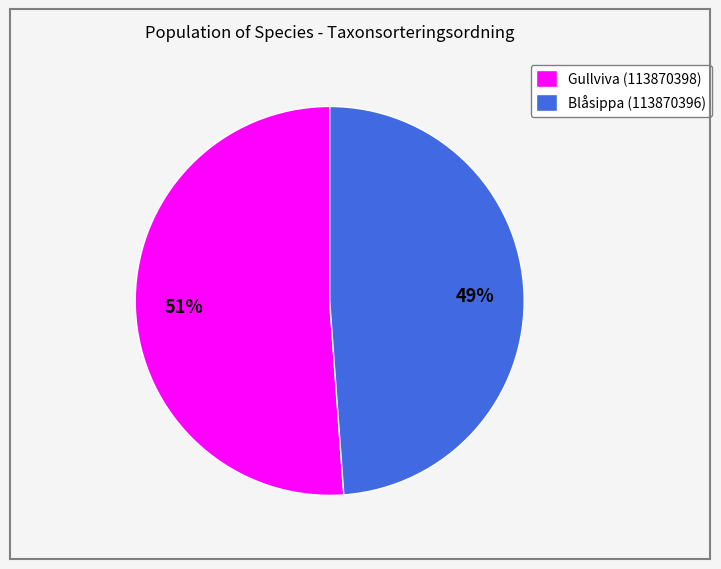

To the nearest percent, what percentage of the pie is Blåsippa (113870396)?

49%